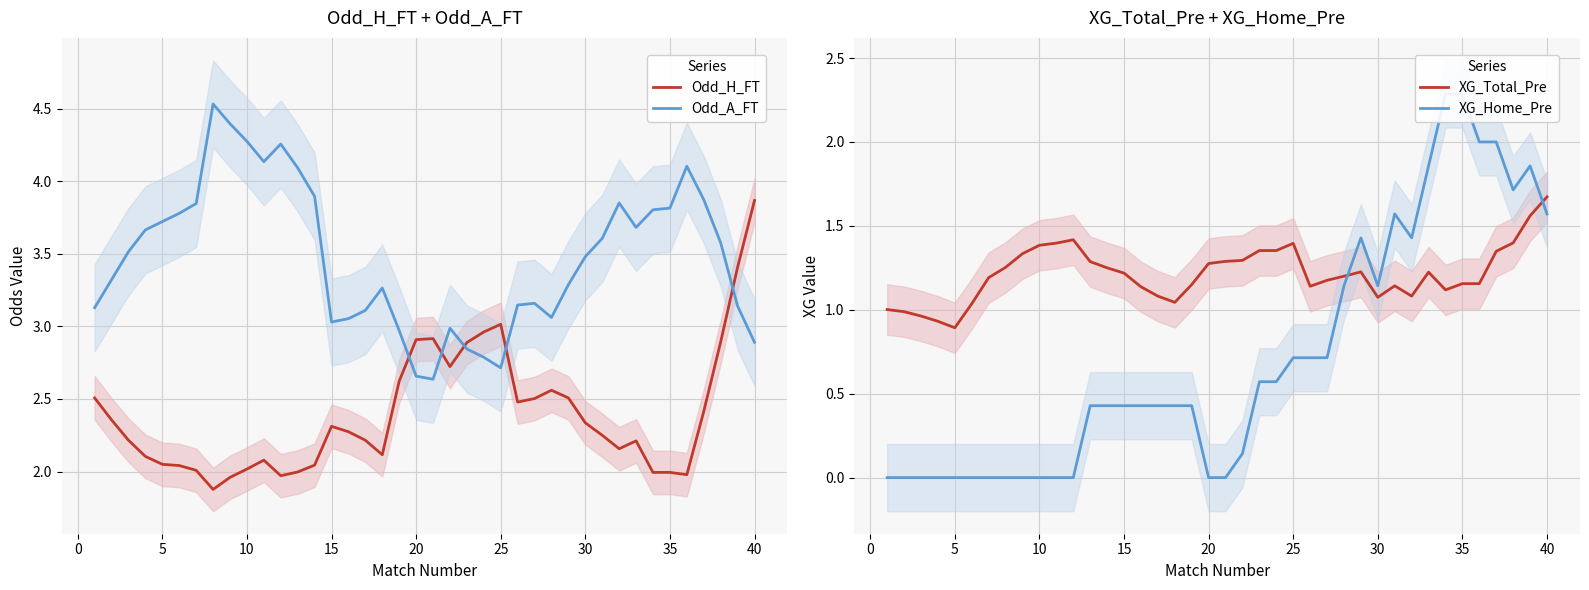

In Odd_A_FT, how many points are lower than both neighbors (excluding endpoints)?

6